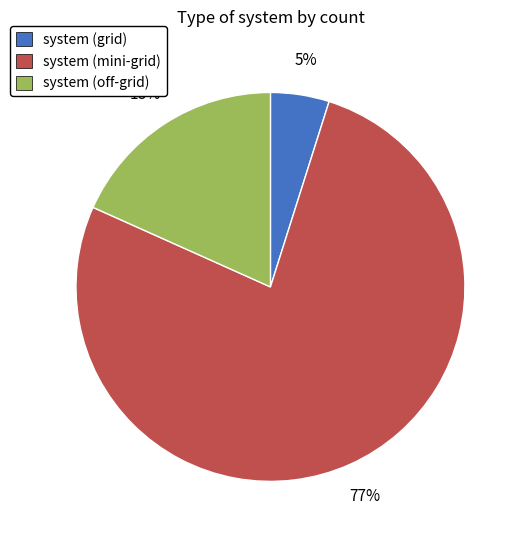

To the nearest percent, what is the difference between the system (grid) and system (off-grid) slice percentages?

13%